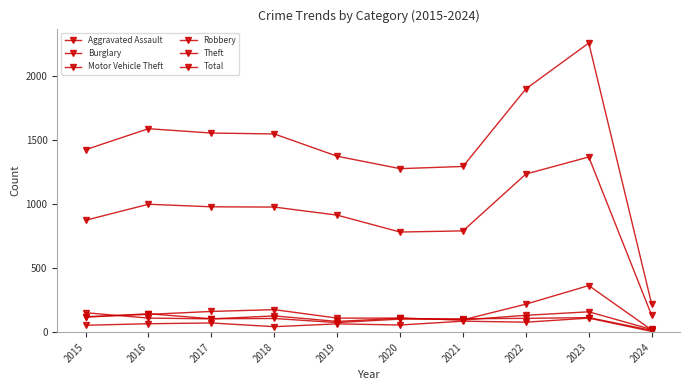

Does the chart have visible grid lines?

No